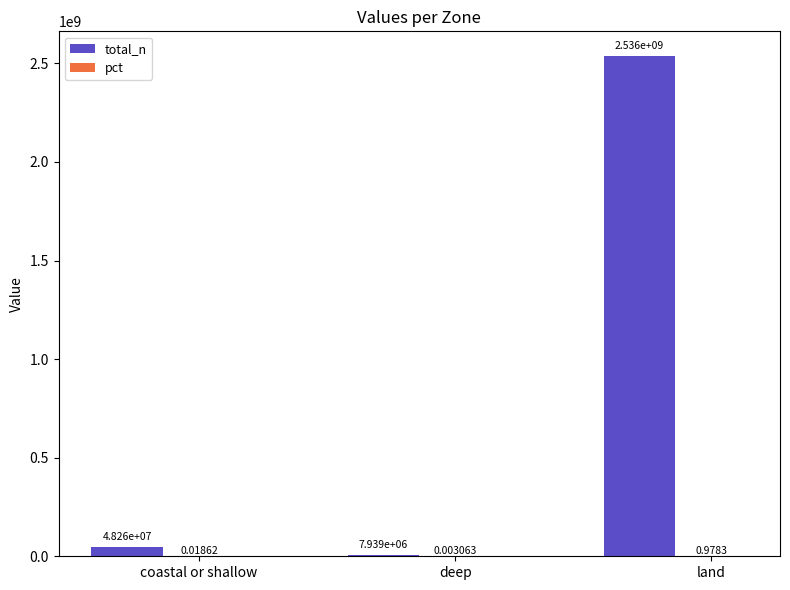

At which category is the sum across all series the highest?

land